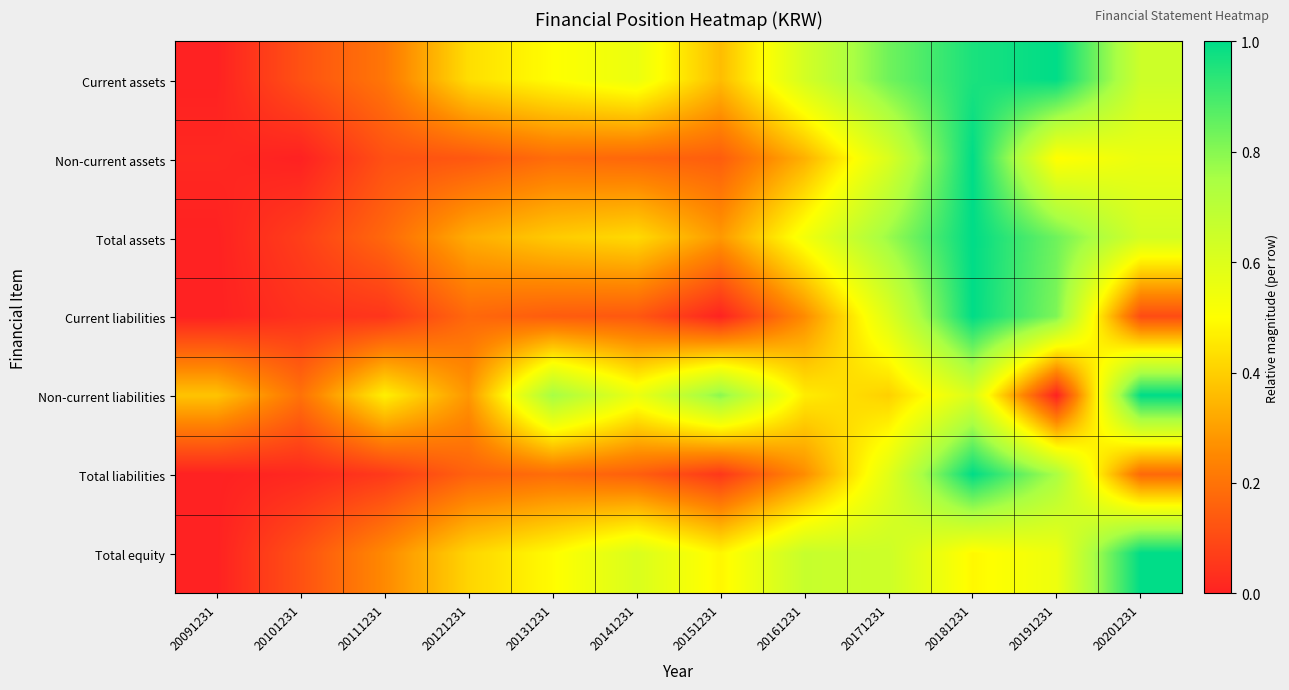

Which category has the highest value across all series?

20191231